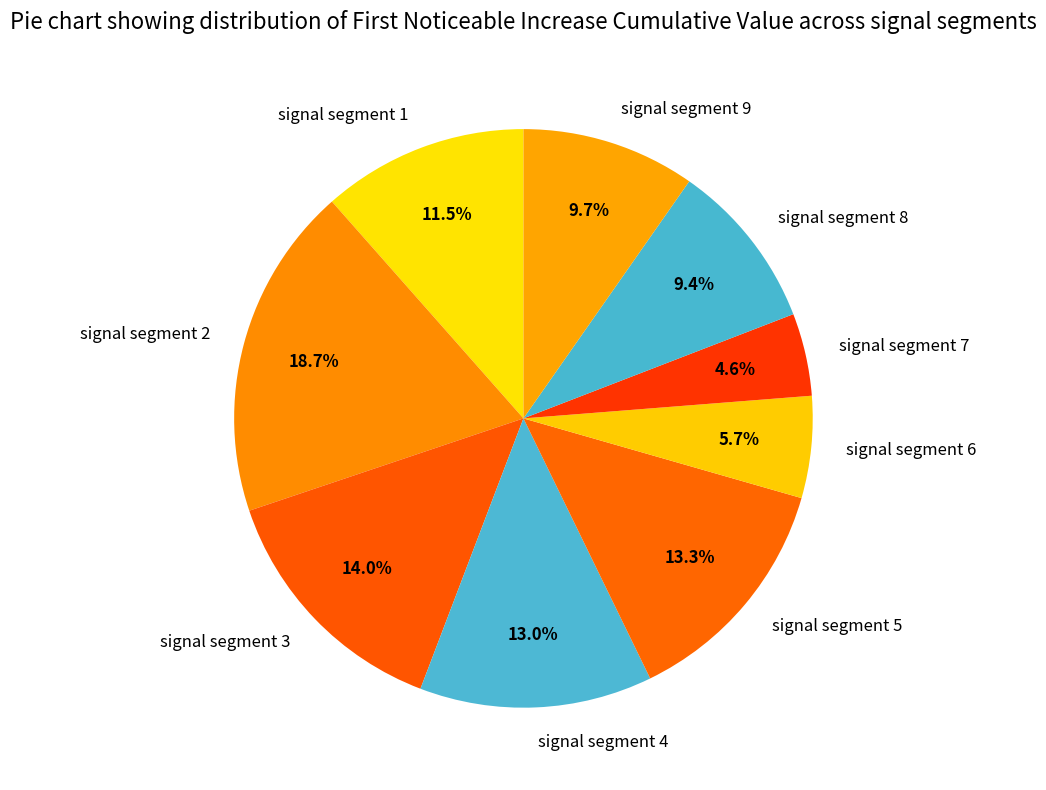

How many slices are in this pie chart?

9